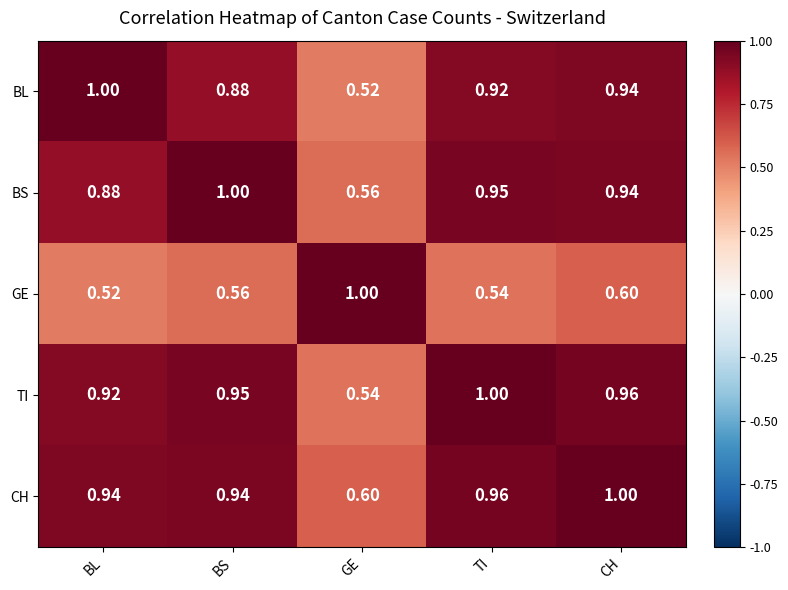

Is the value of CH at CH greater than the value of BL at GE?

Yes